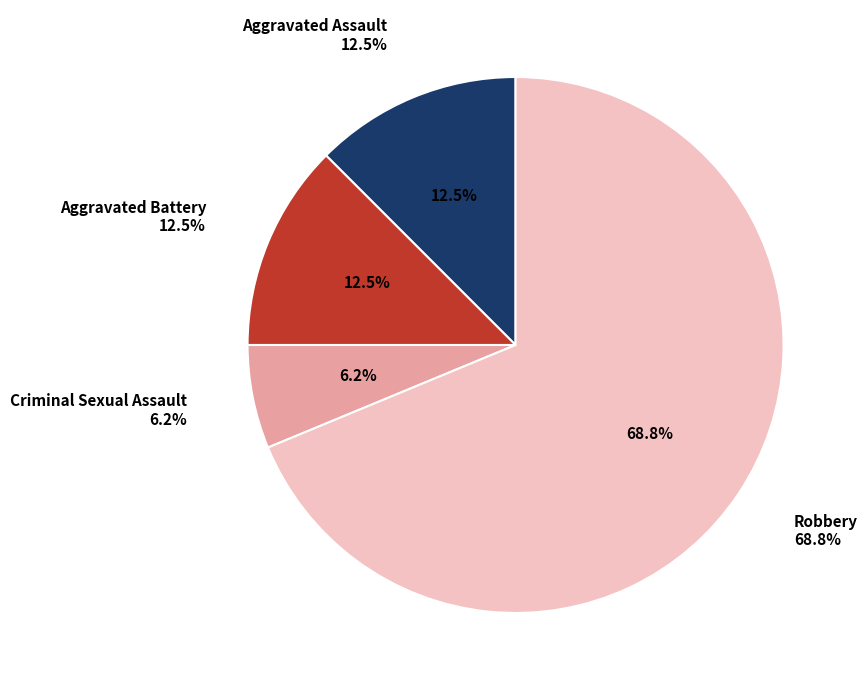

To the nearest percent, what percentage of the pie is Robbery?

69%